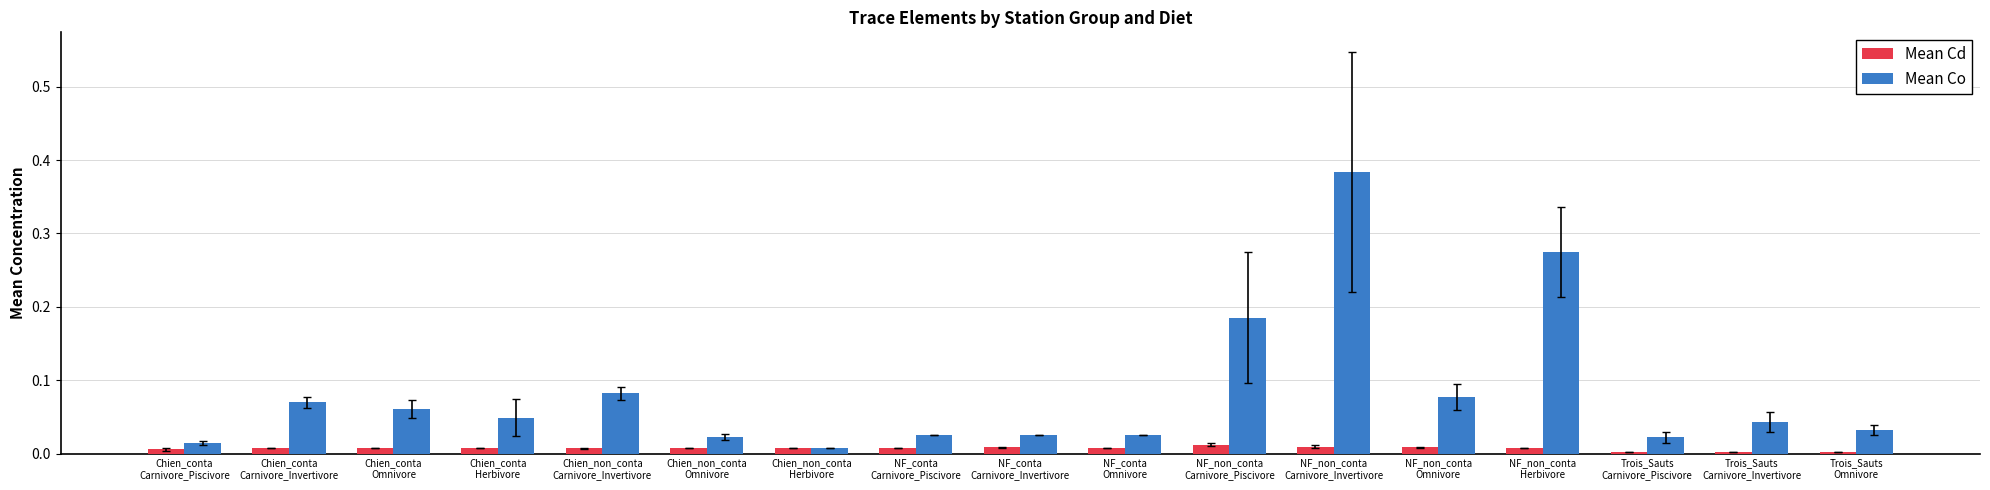

Which series has the widest spread of values?

Mean Co